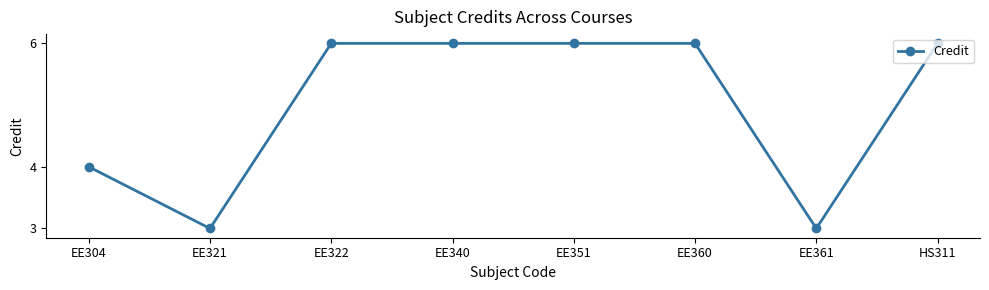

What is the label of the 4th point from the right?

EE351